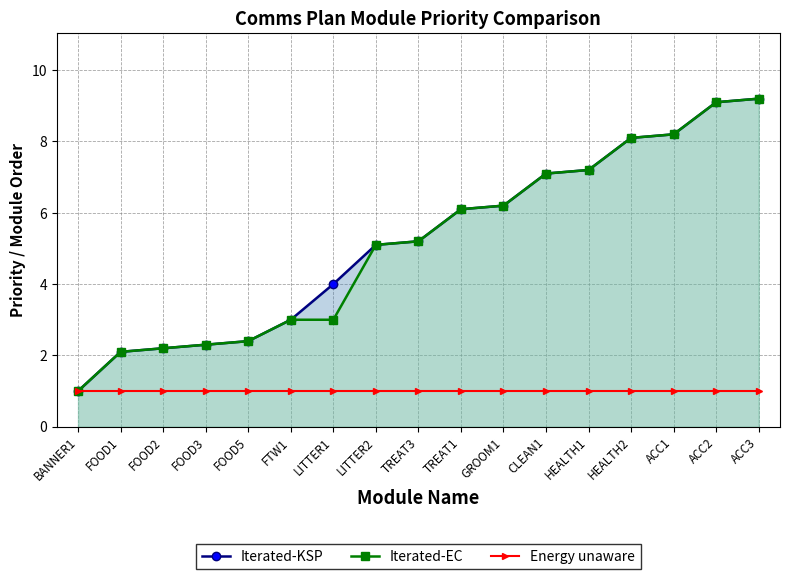

Count the number of categories in the chart.

17